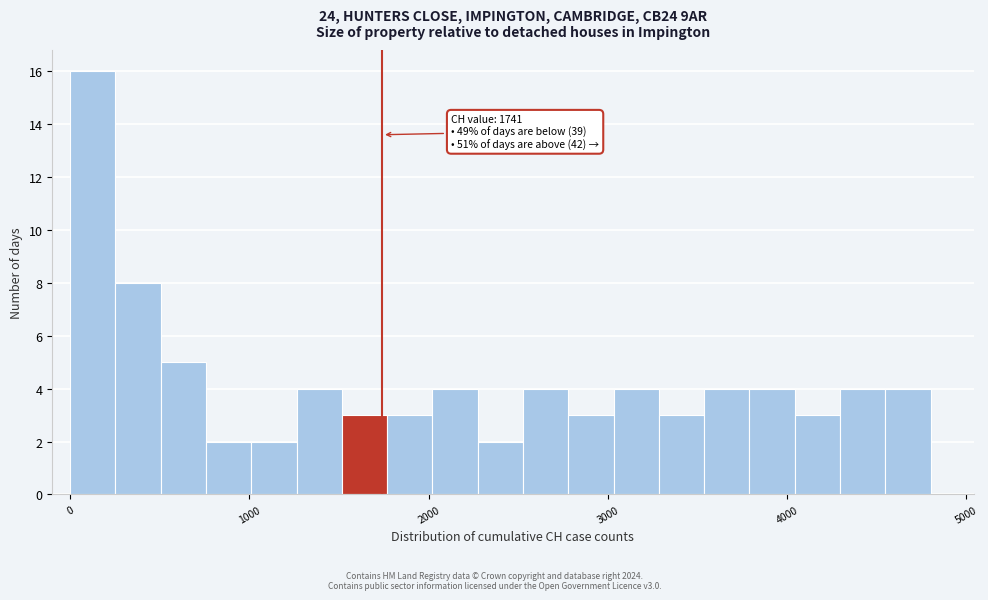

Read against the x-axis, roughly where is the centre of the tallest bar?

100